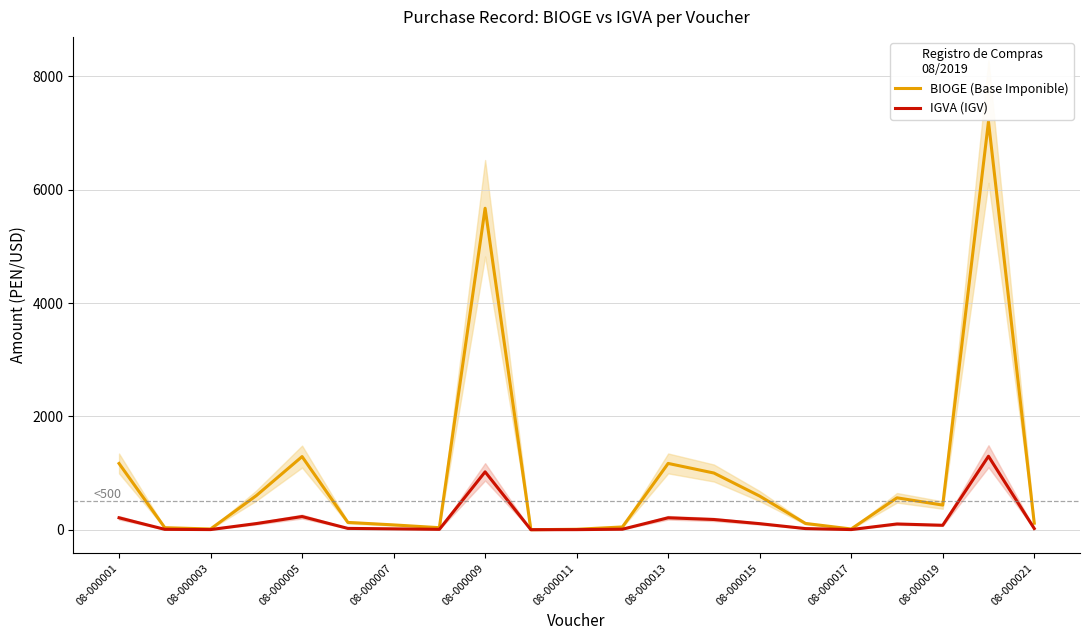

Where is IGVA (IGV) nearest to the value 648?

08-000009